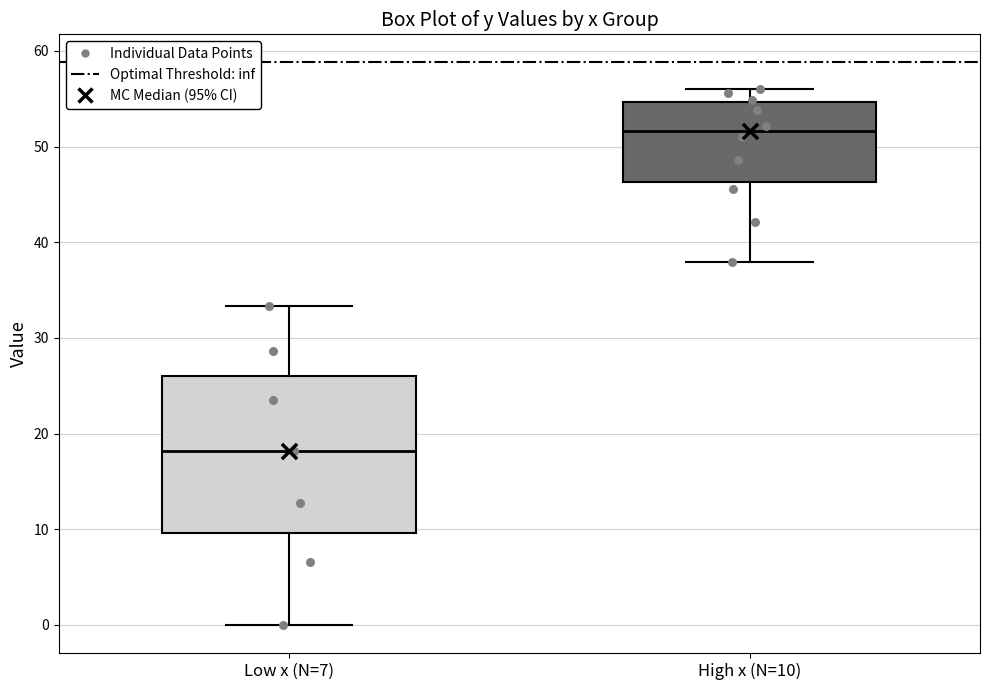

Comparing the boxes themselves (not the whiskers), which one is the tallest?

Low x (N=7)